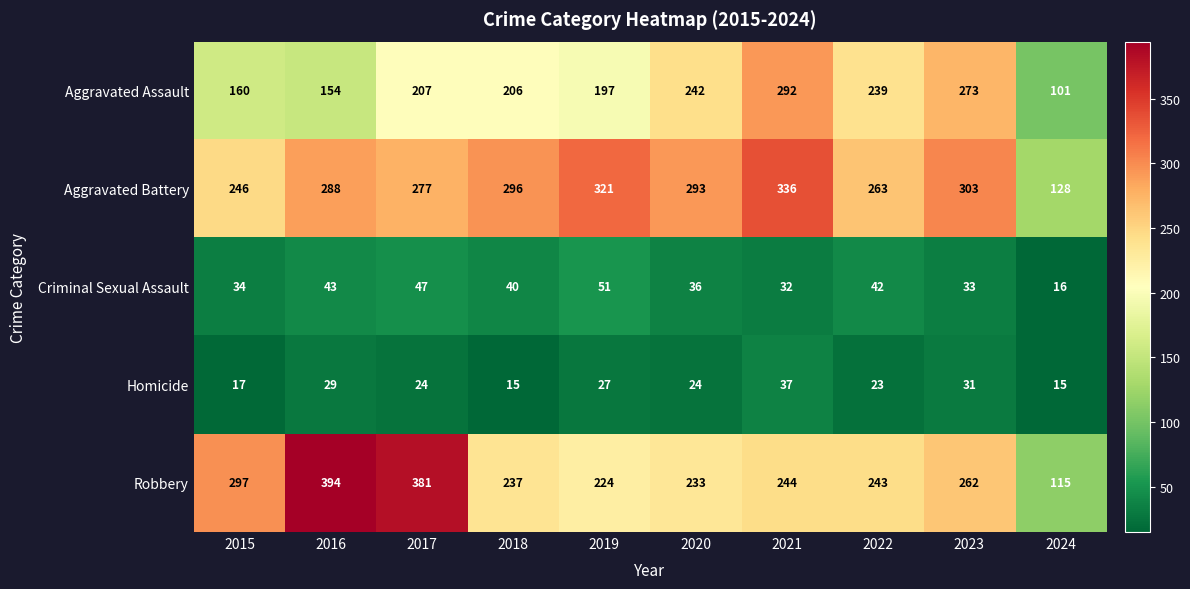

What is the spread (max minus min) of values at 2019?

294